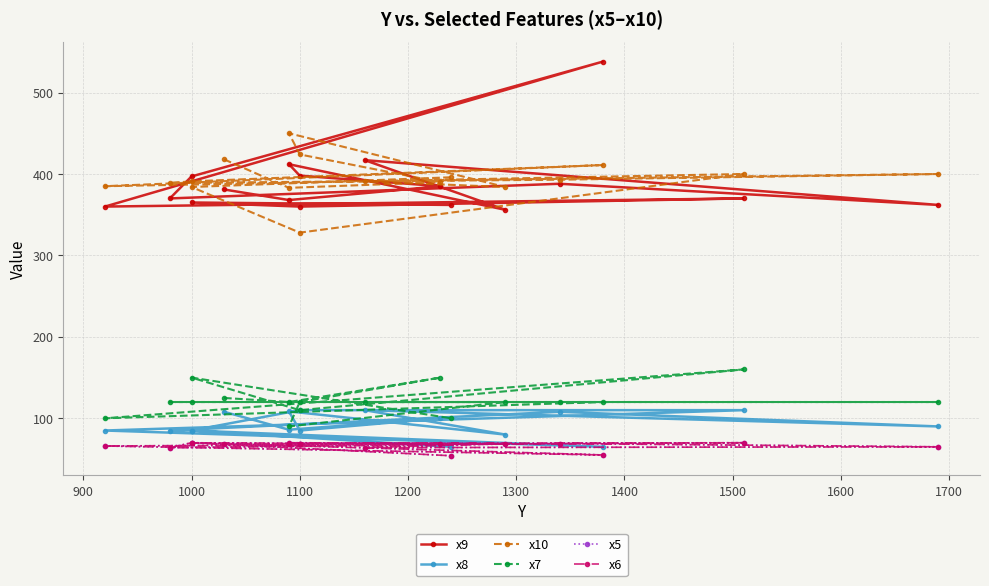

How many lines are shown in the chart?

6